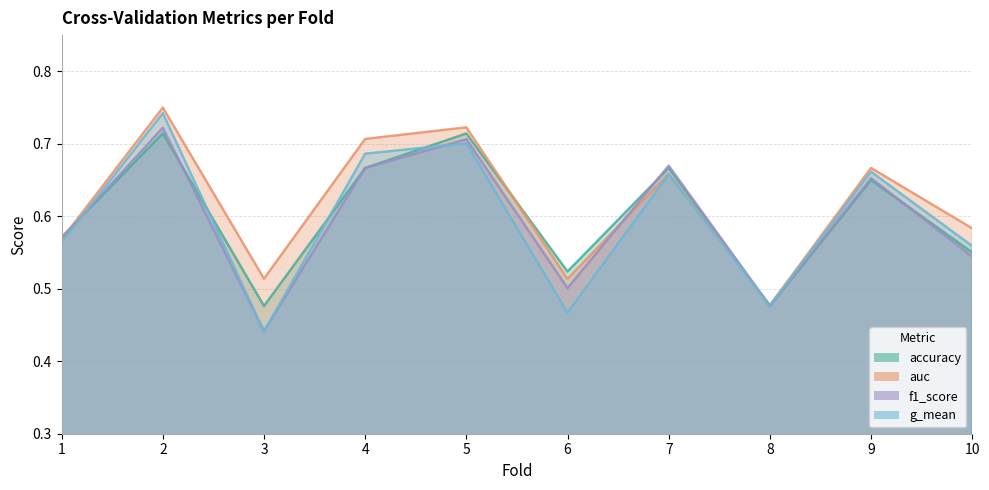

How many intersections are there between f1_score and g_mean?

5